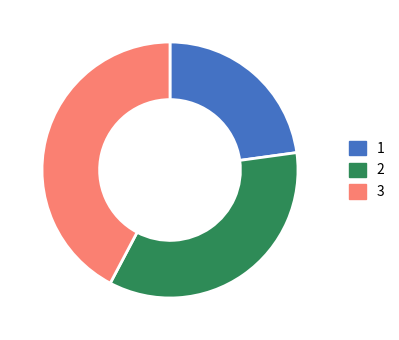

Do 3 and 2 together represent more than half of the pie?

Yes